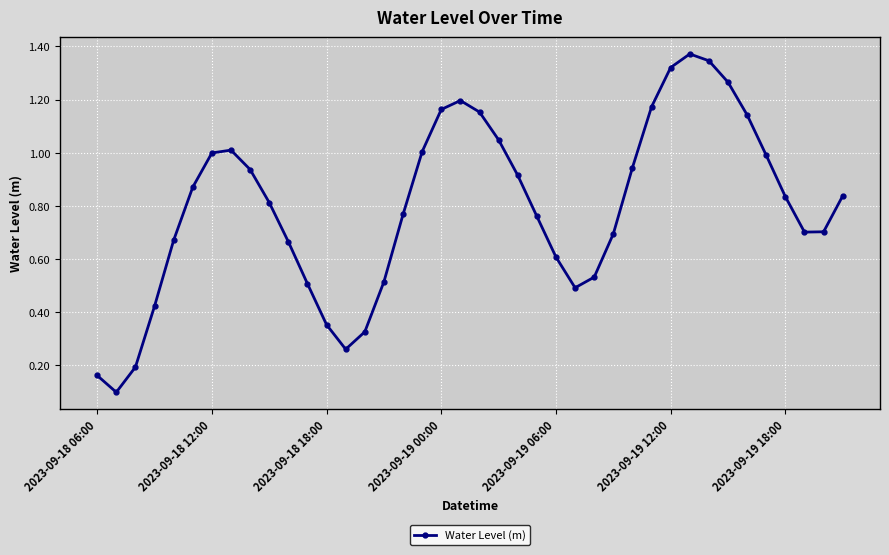

Is this an area chart (filled region under the line)?

No